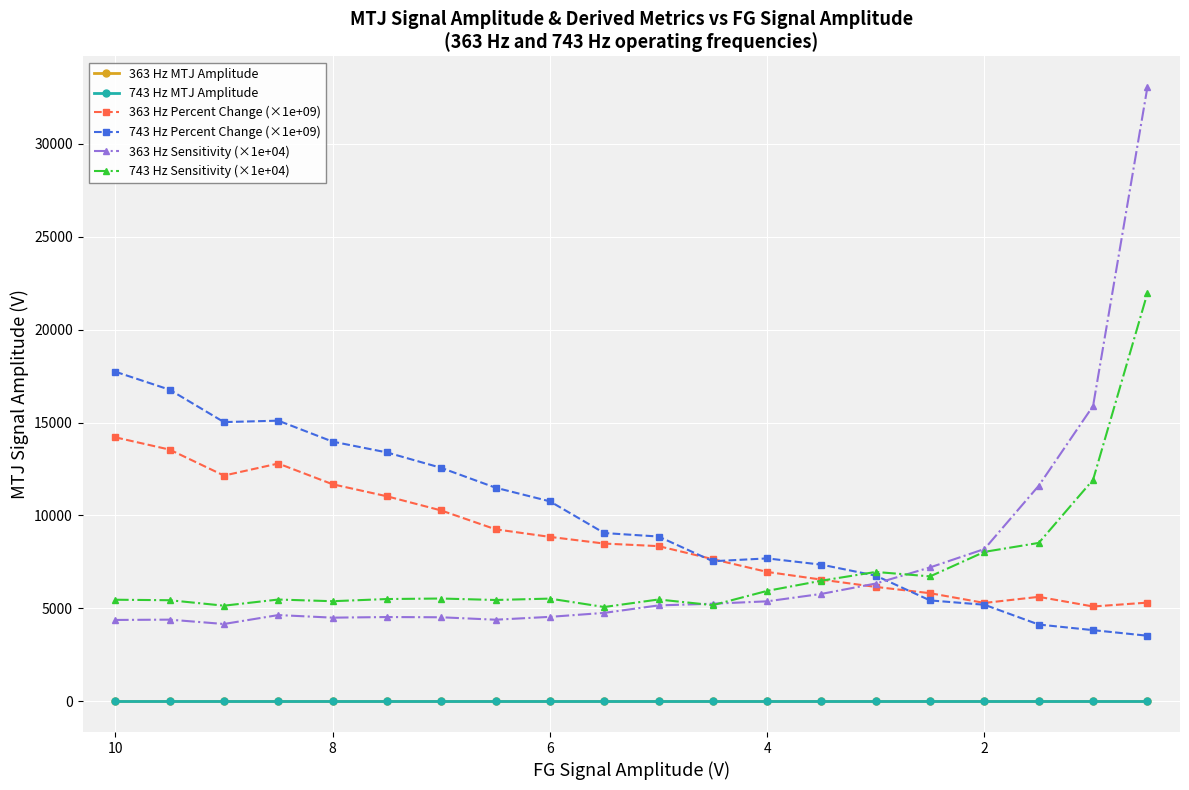

At how many categories does at least one series exceed 5138?

20